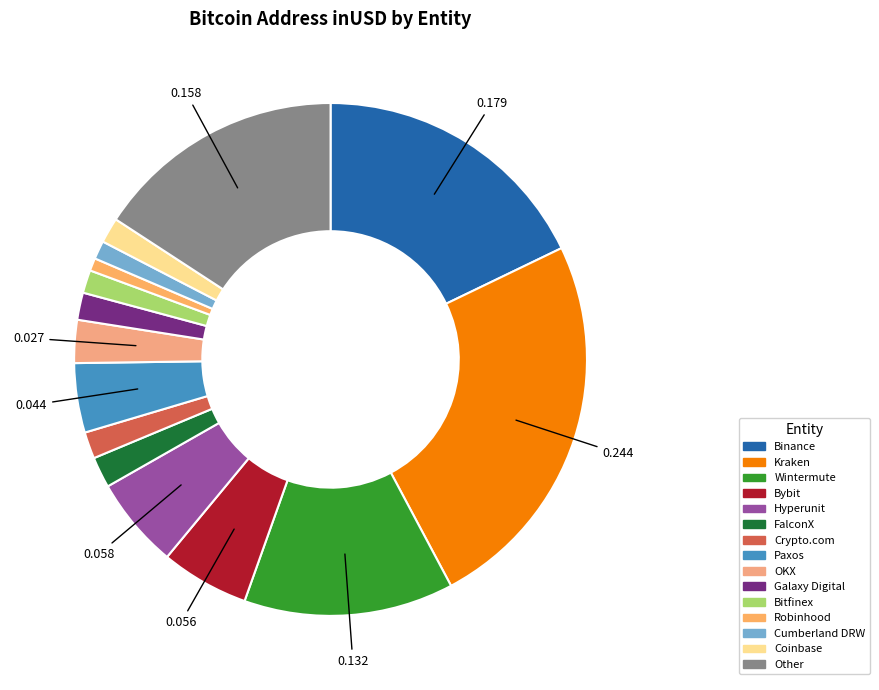

How many slices are in this pie chart?

15